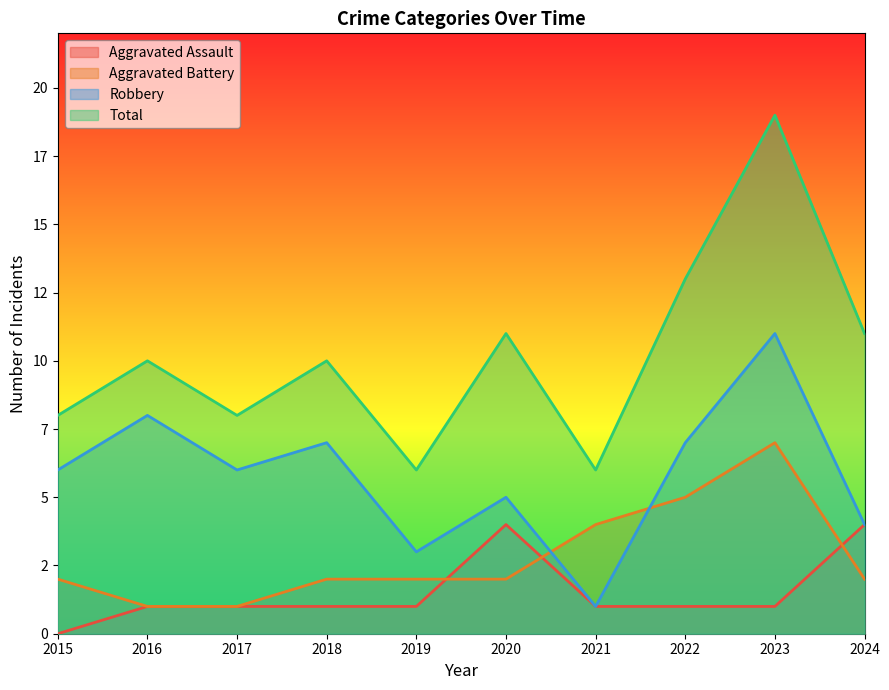

How many Aggravated Battery values are between 2 and 4?

6